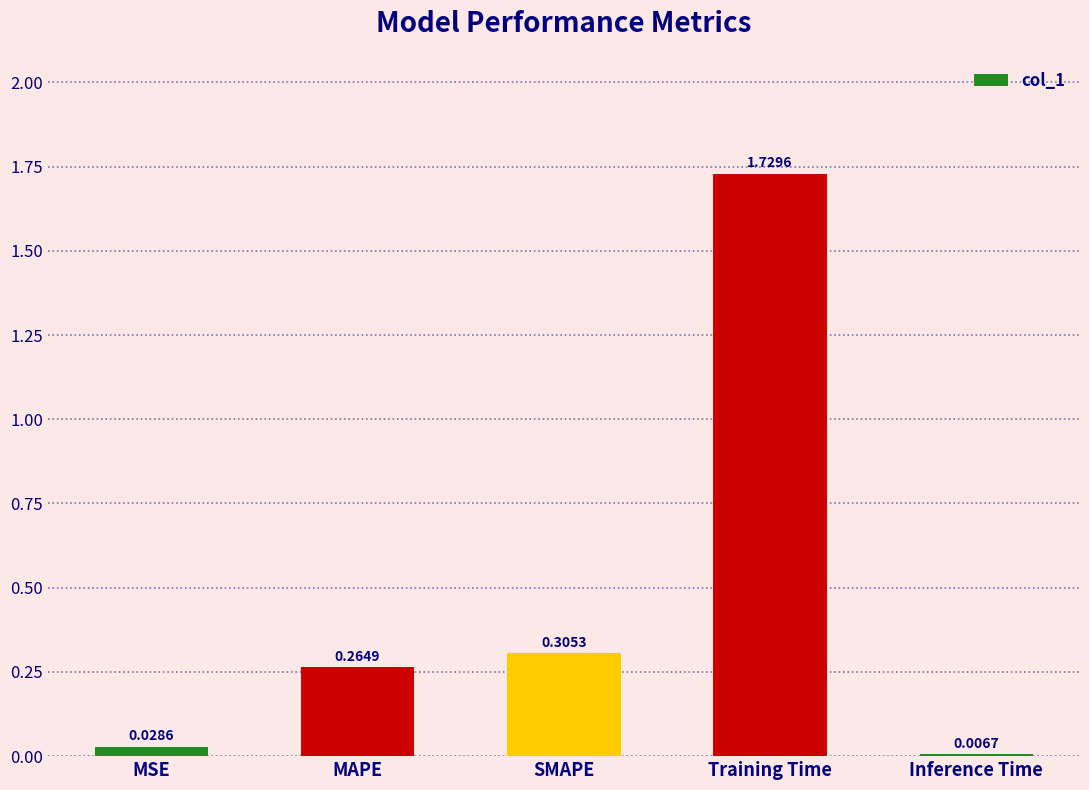

Rank the categories by value from lowest to highest.

Inference Time, MSE, MAPE, SMAPE, Training Time